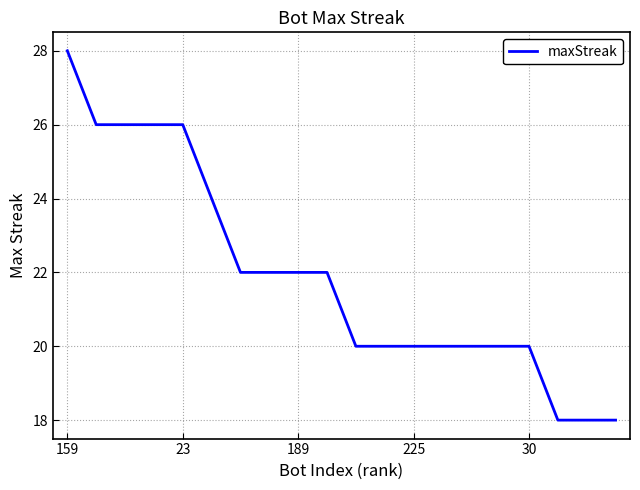

What is the difference between the maximum and minimum values?

10